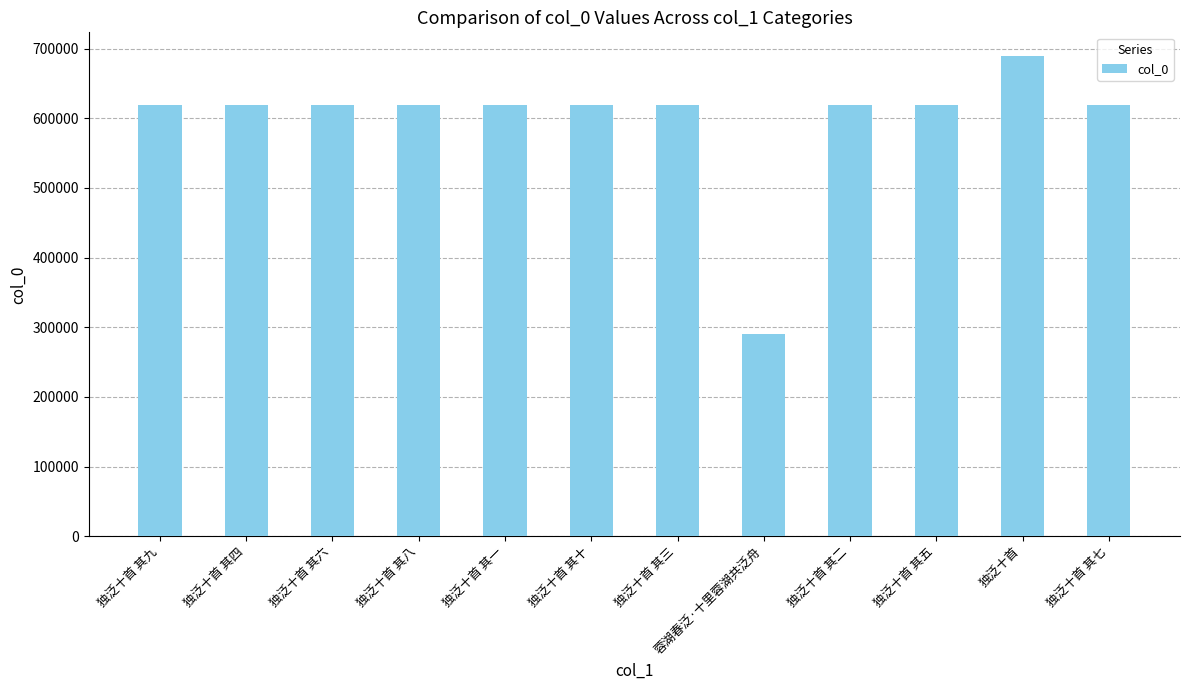

What is the approximate value at 独泛十首 其一, to the nearest 50?

618450